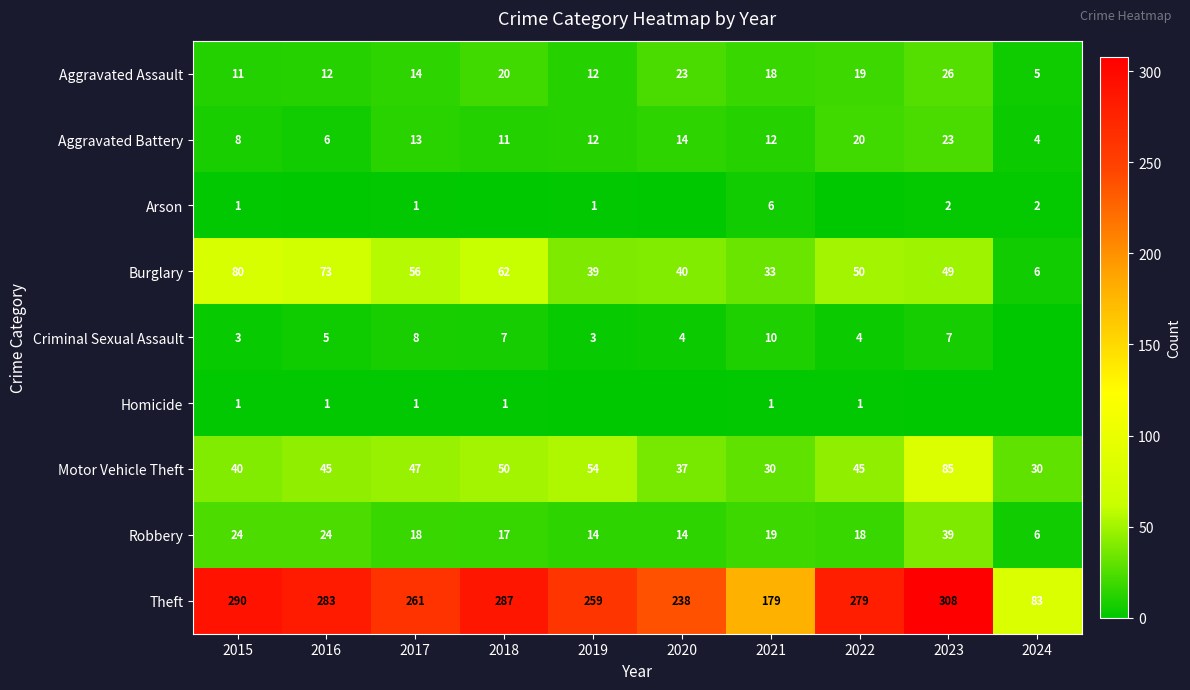

At how many categories does at least one series exceed 261?

5